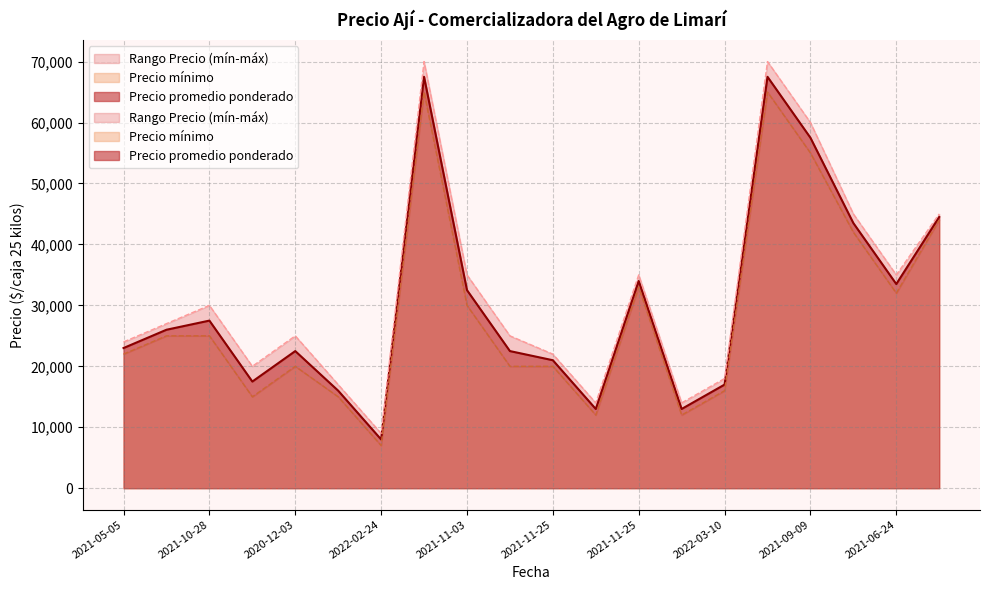

Where does the Precio máximo series first go above 27000?

2021-10-28